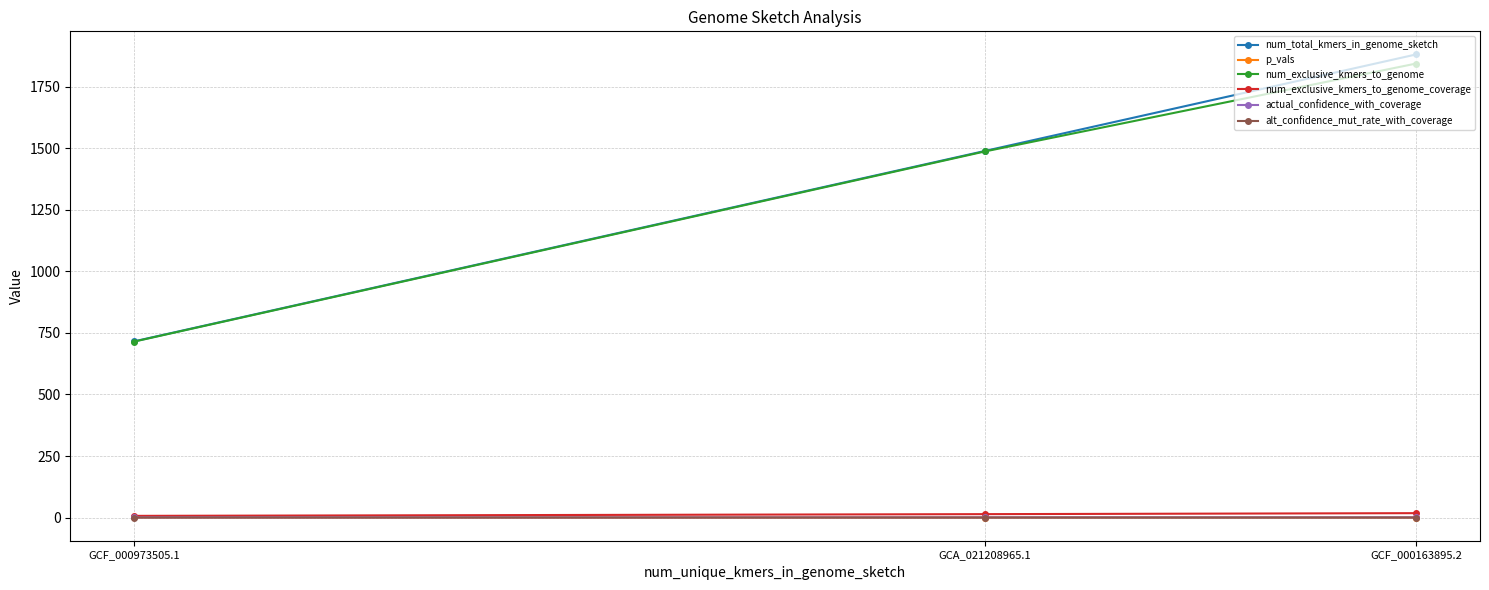

What is the greatest value displayed?

1881.0